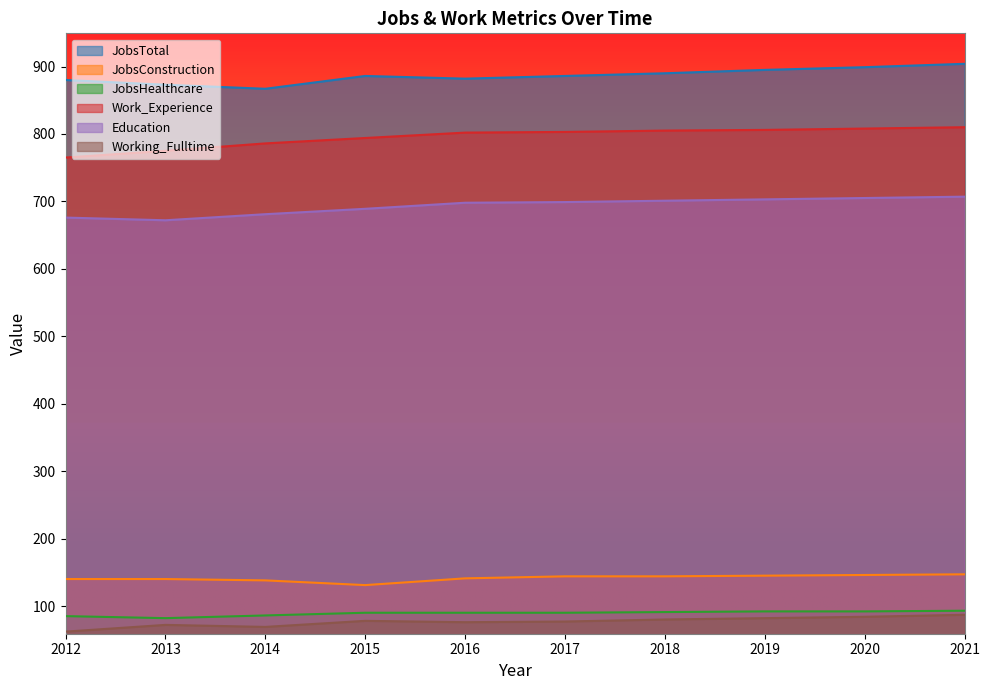

What is the minimum value shown in the chart?

62